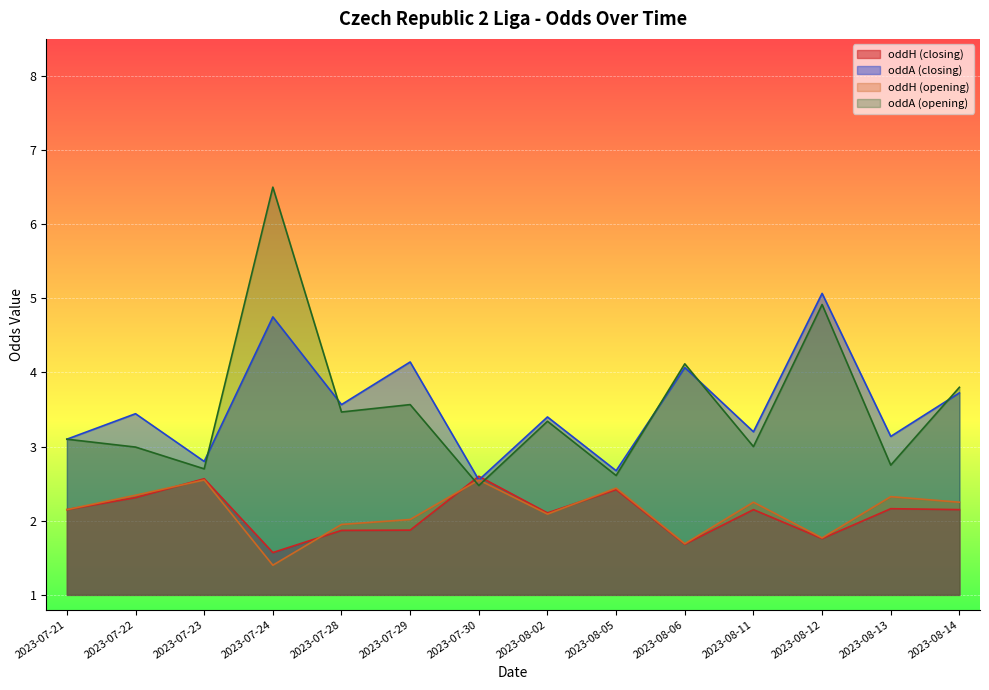

The value of oddH (closing) at 2023-07-29 is 0.7. True or false?

False